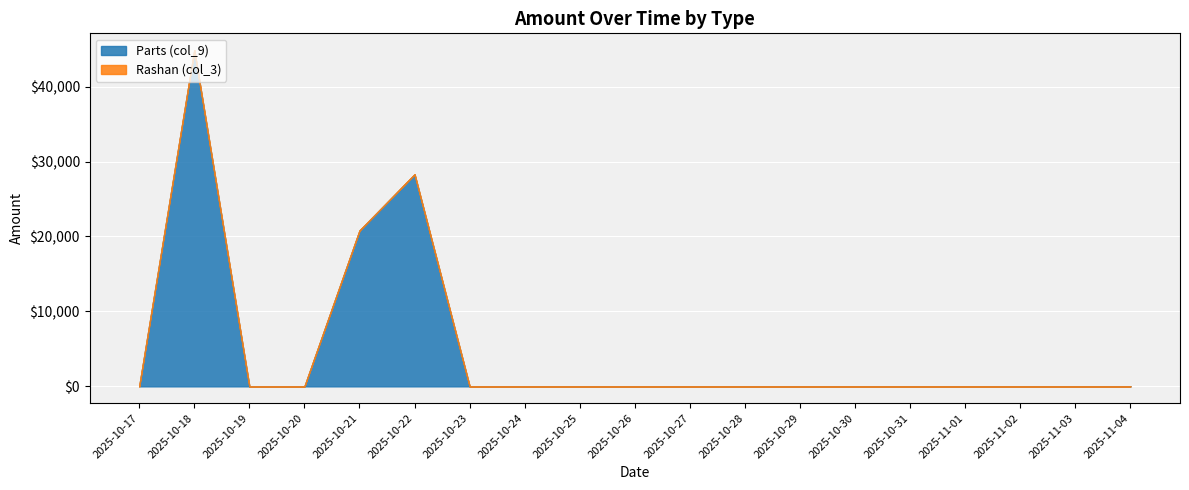

What is the label of the 15th point from the left?

2025-10-31